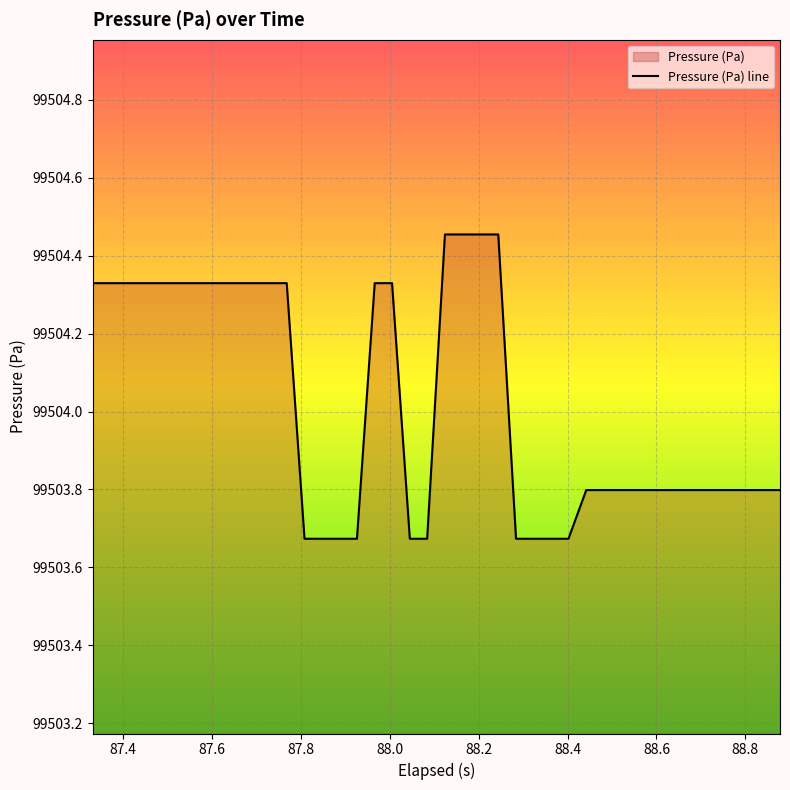

How many lines are shown in the chart?

1